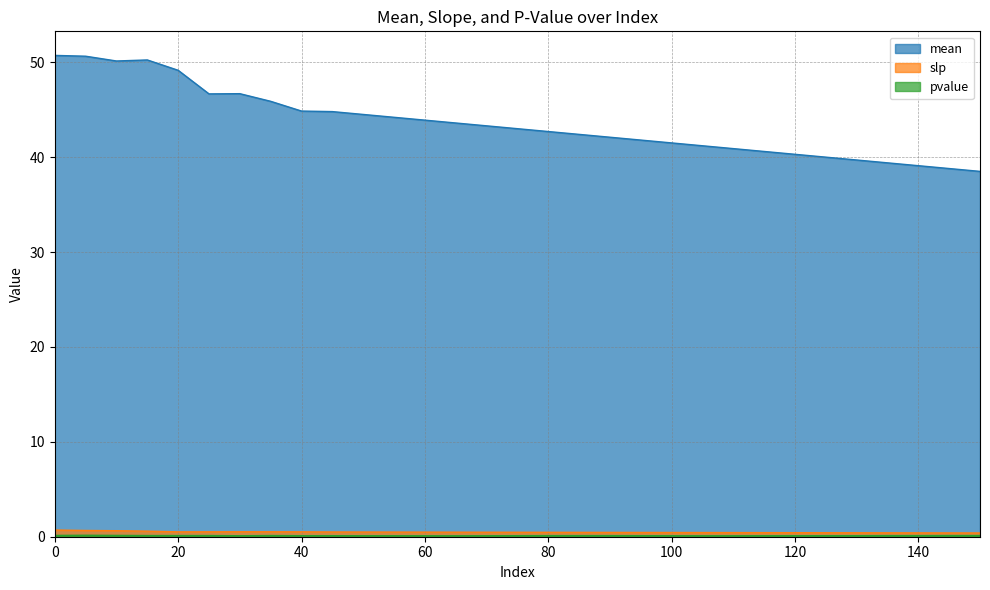

What are all the series names shown in the legend?

mean, slp, pvalue